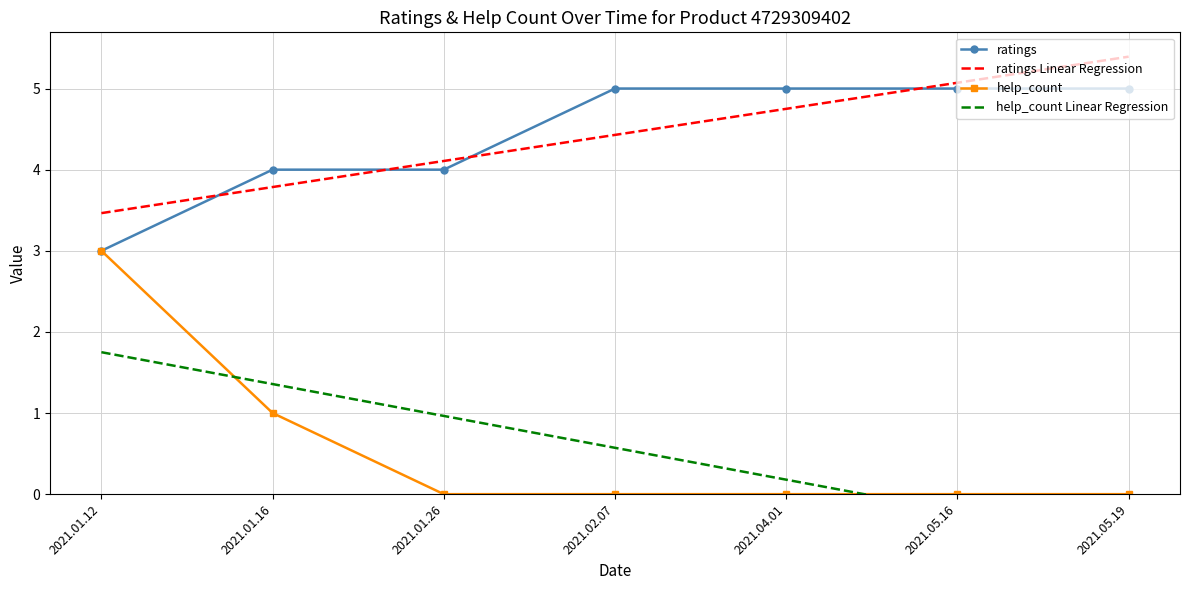

What is the label of the 5th point from the right?

2021.01.26